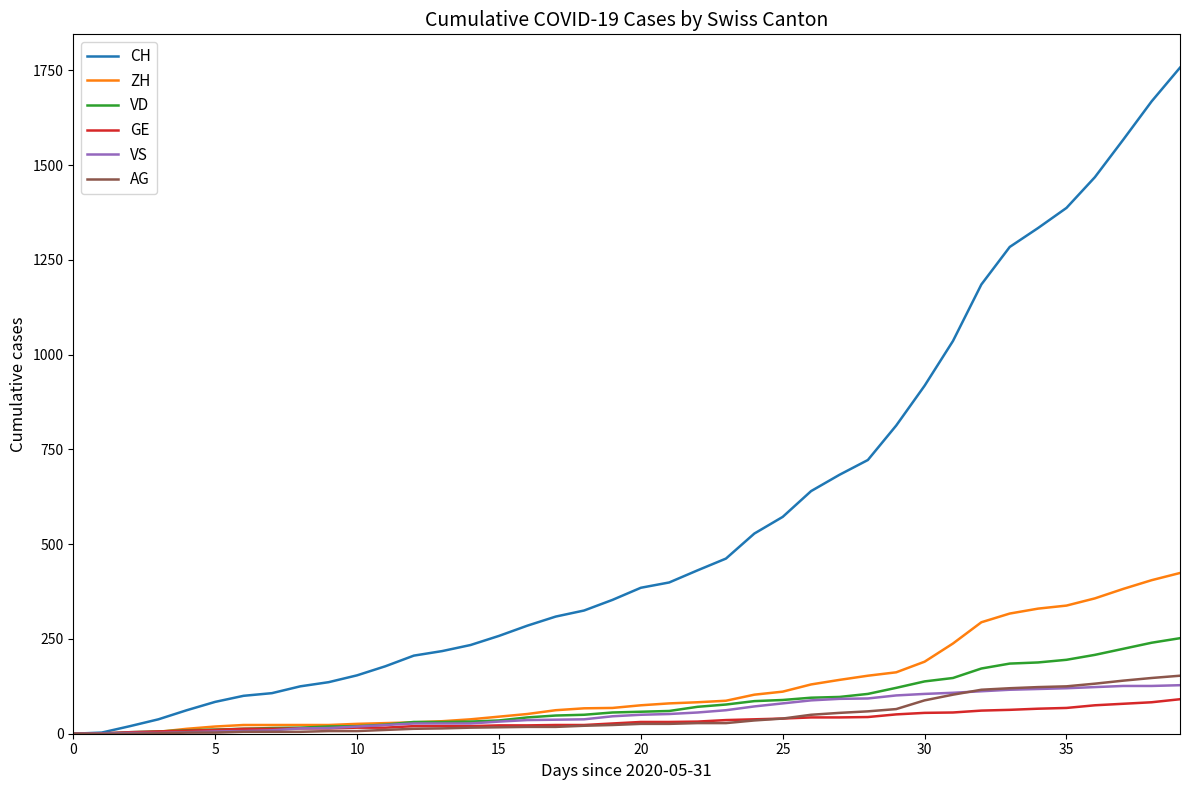

Which series has the largest total across all categories?

CH